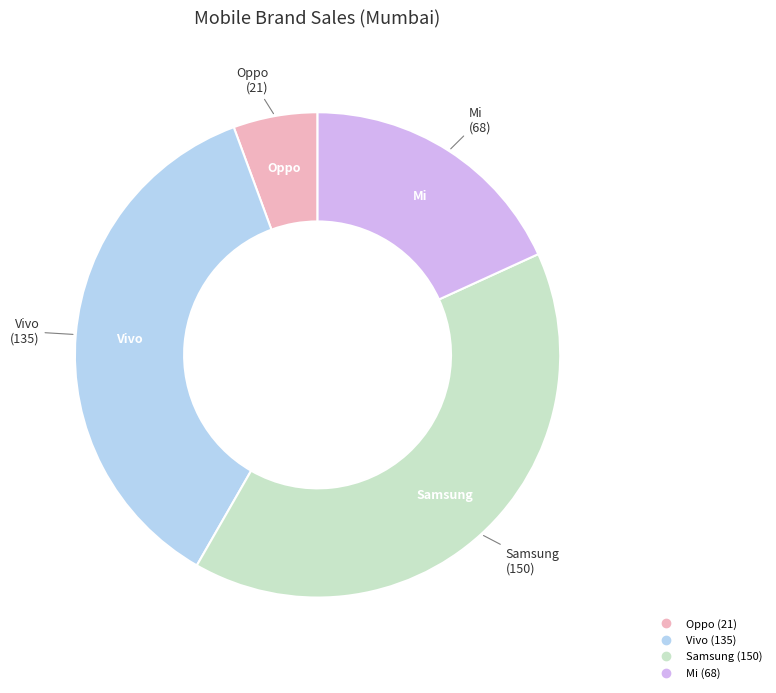

How many segments does this pie chart have?

4